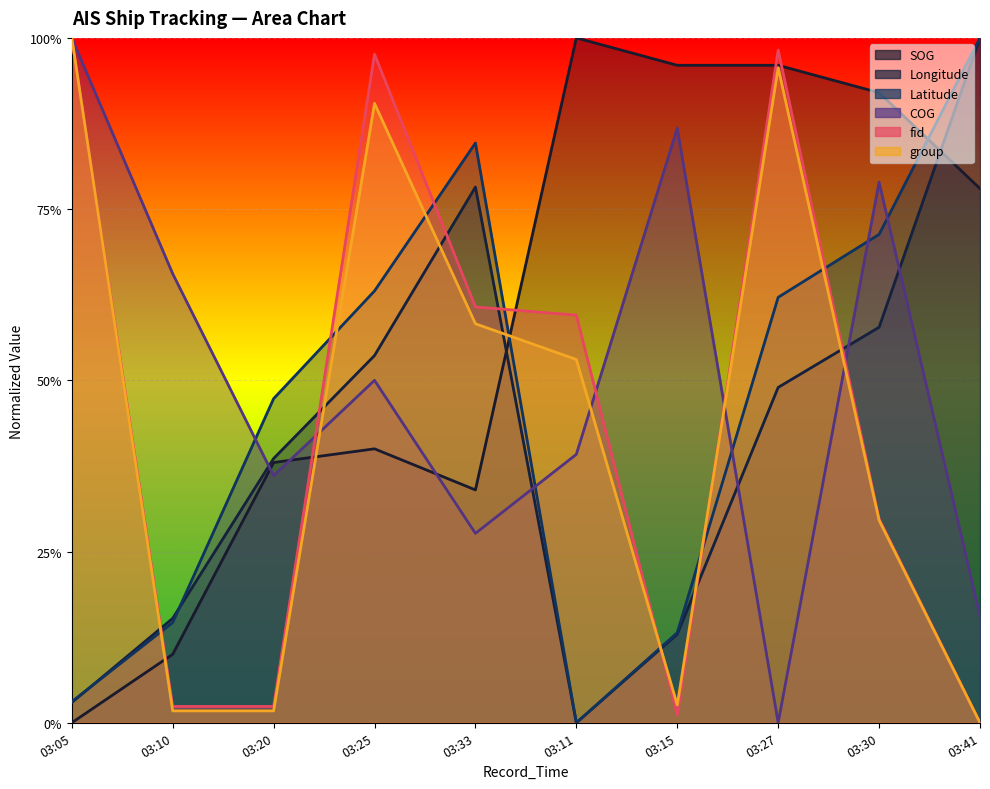

How many series are shown in this chart?

6